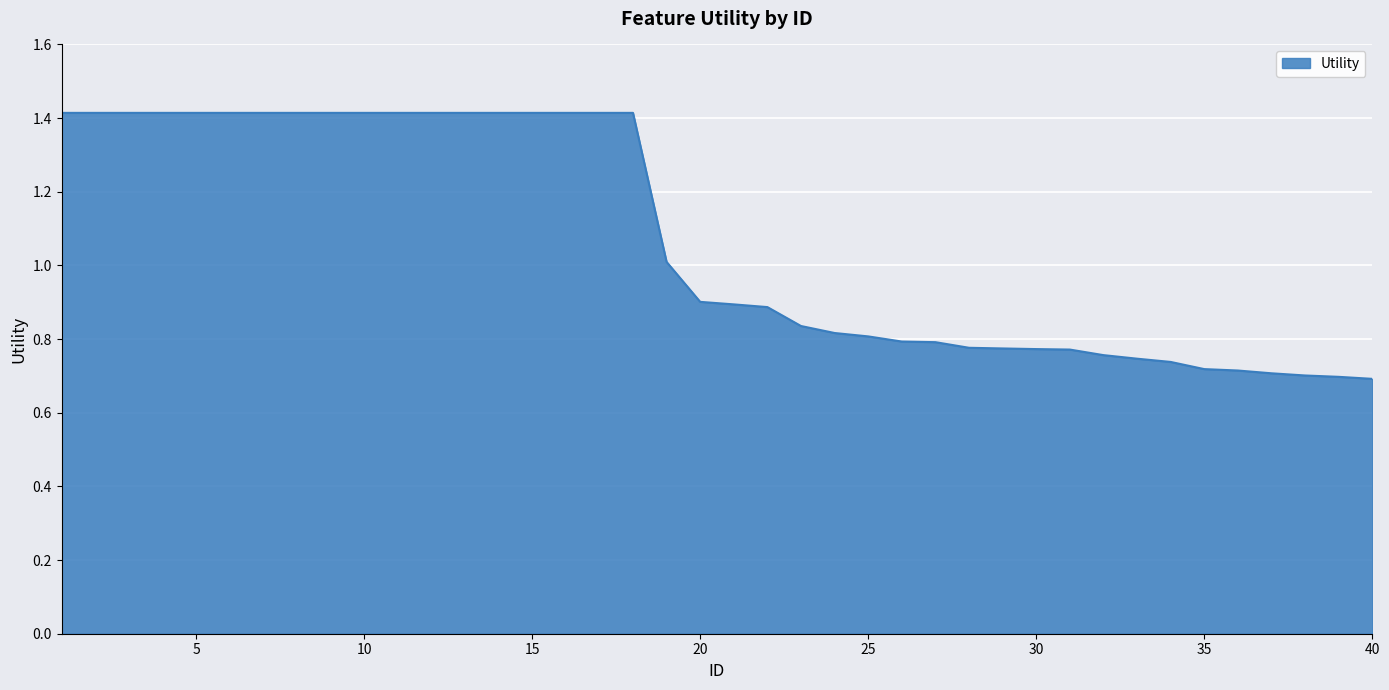

How many lines are shown in the chart?

1